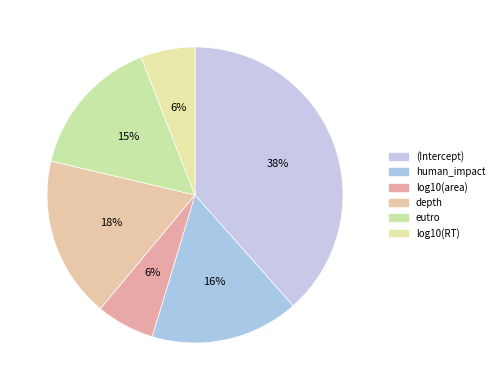

Which slice is the largest?

(Intercept)